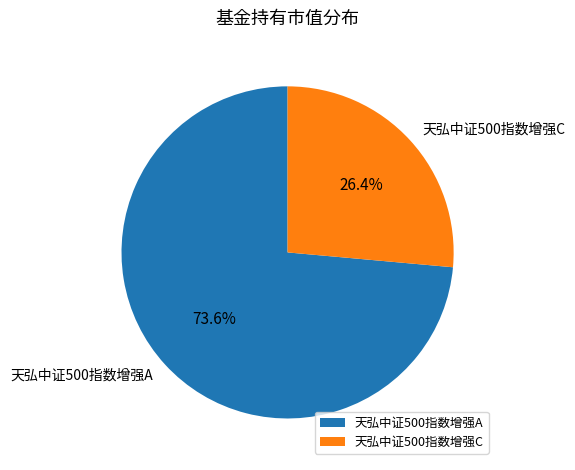

How many segments does this pie chart have?

2